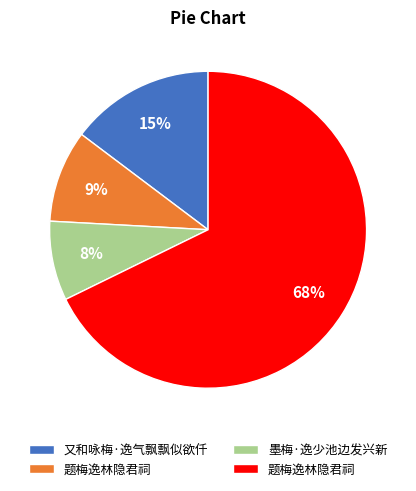

Count the number of slices in the pie.

4